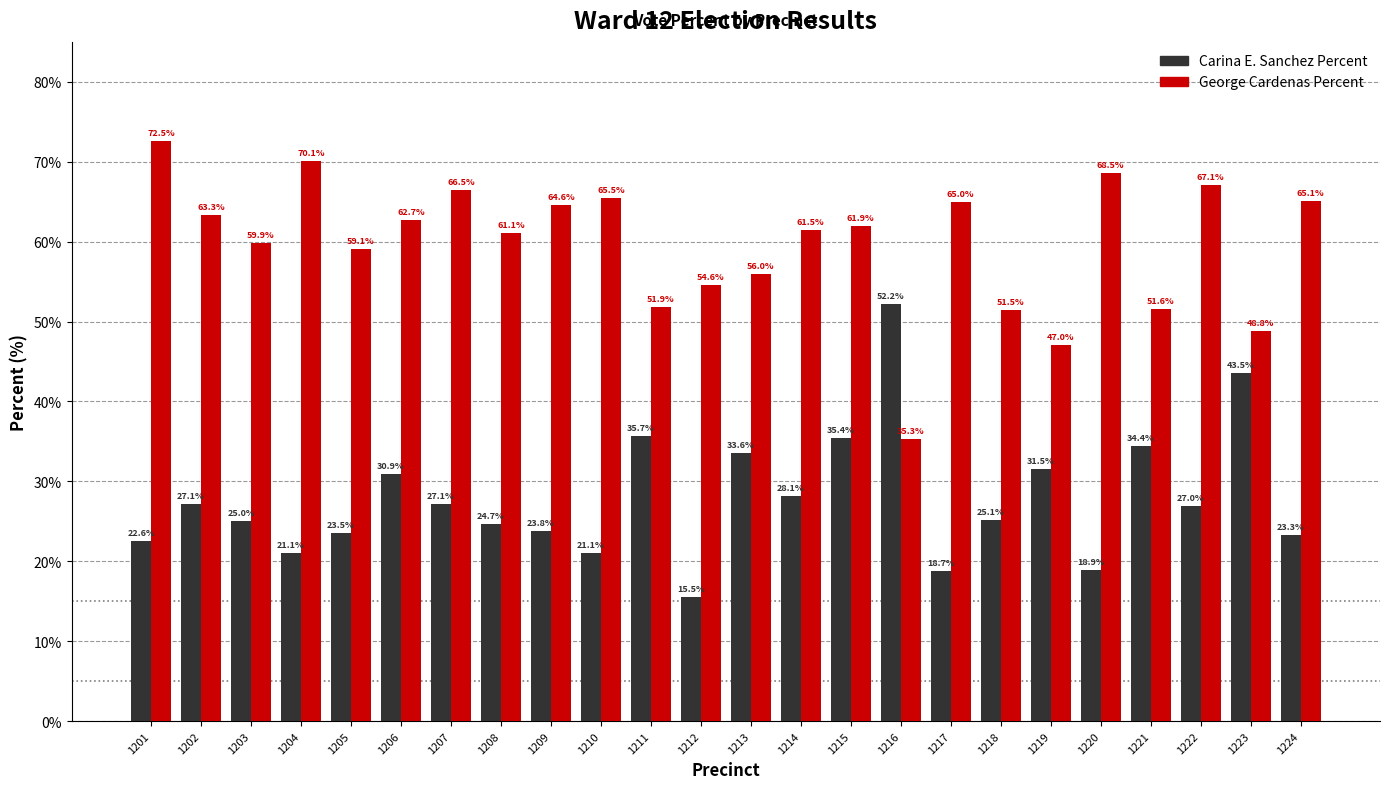

What is the approximate value of George Cardenas Percent at 1206?

62.7